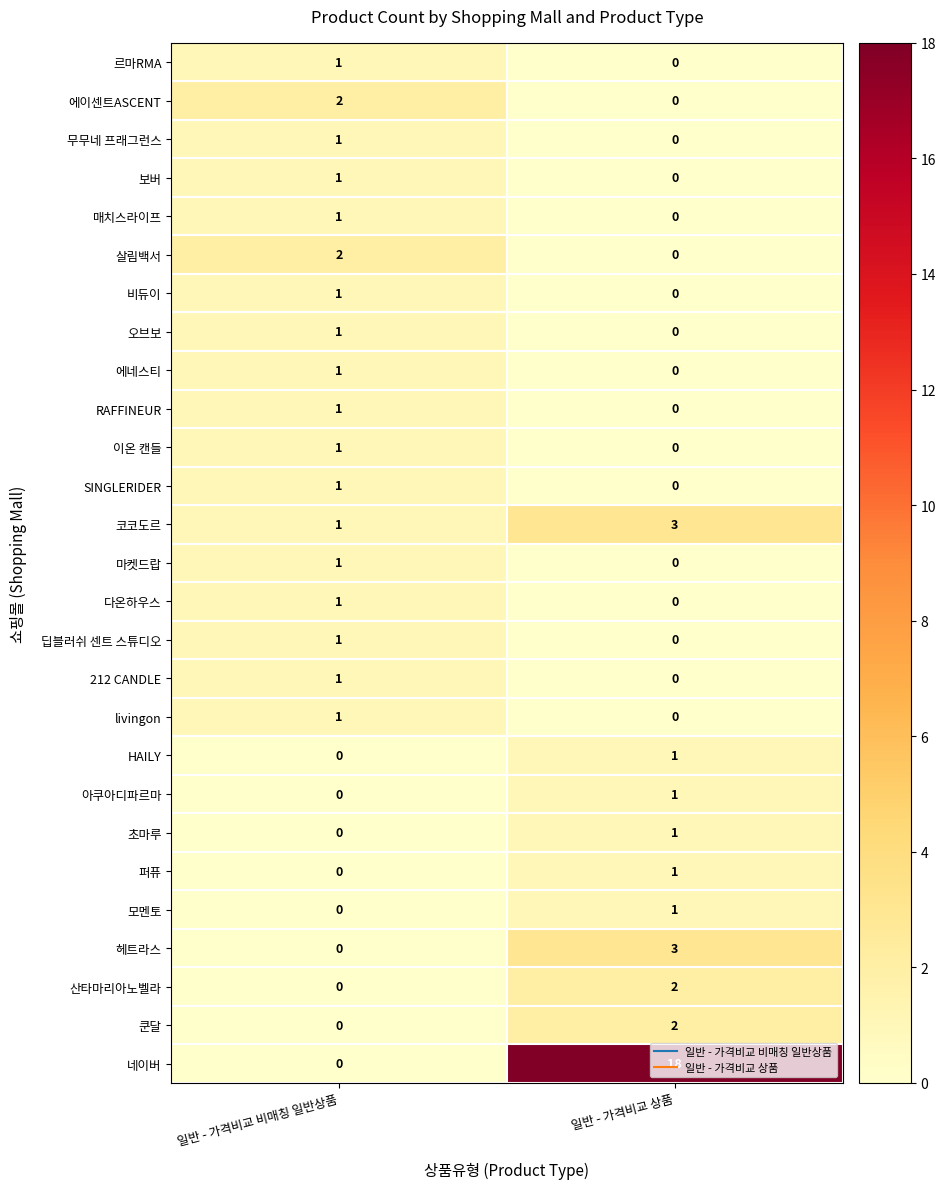

True or false: 딥블러쉬 센트 스튜디오 has a value of 0 at 일반 - 가격비교 상품.

True